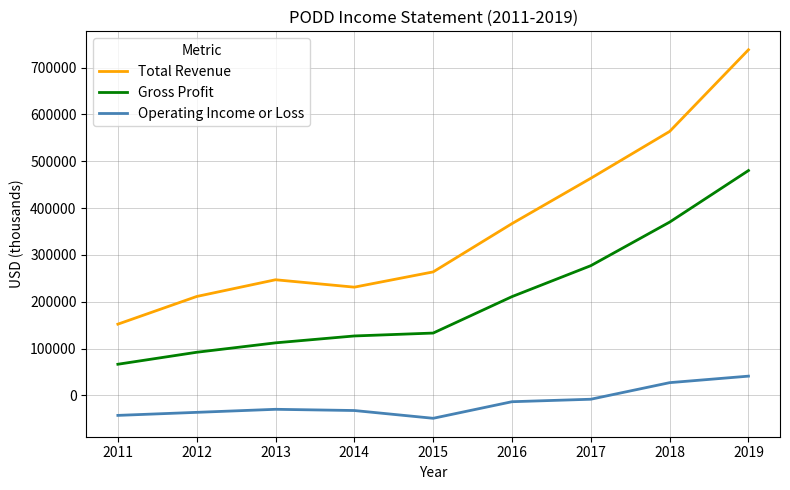

What is the minimum value shown in the chart?

-48700